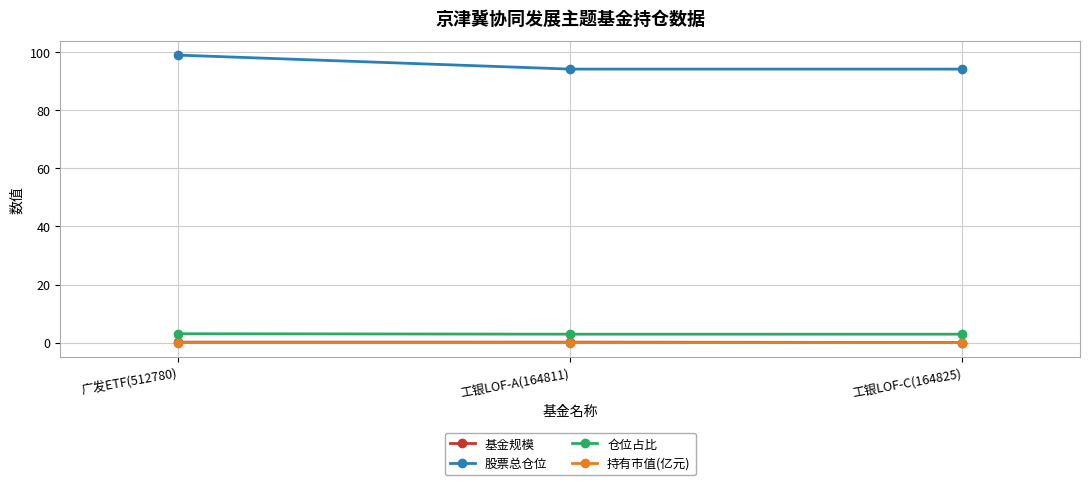

True or false: 股票总仓位 has a value of 94.2 at 工银LOF-A(164811).

True